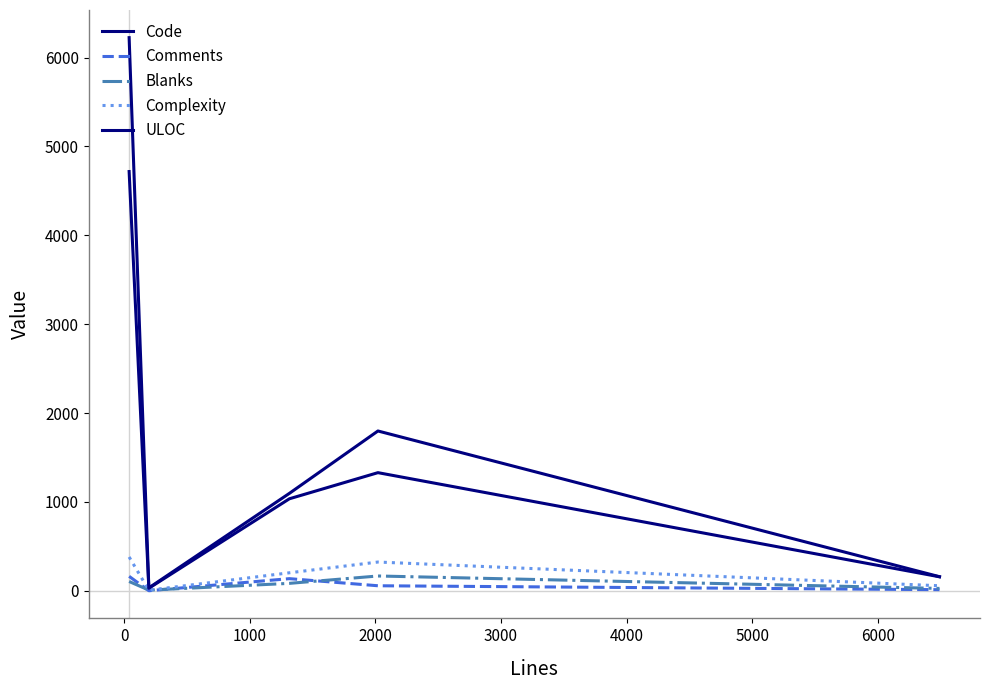

How many lines are shown in the chart?

5